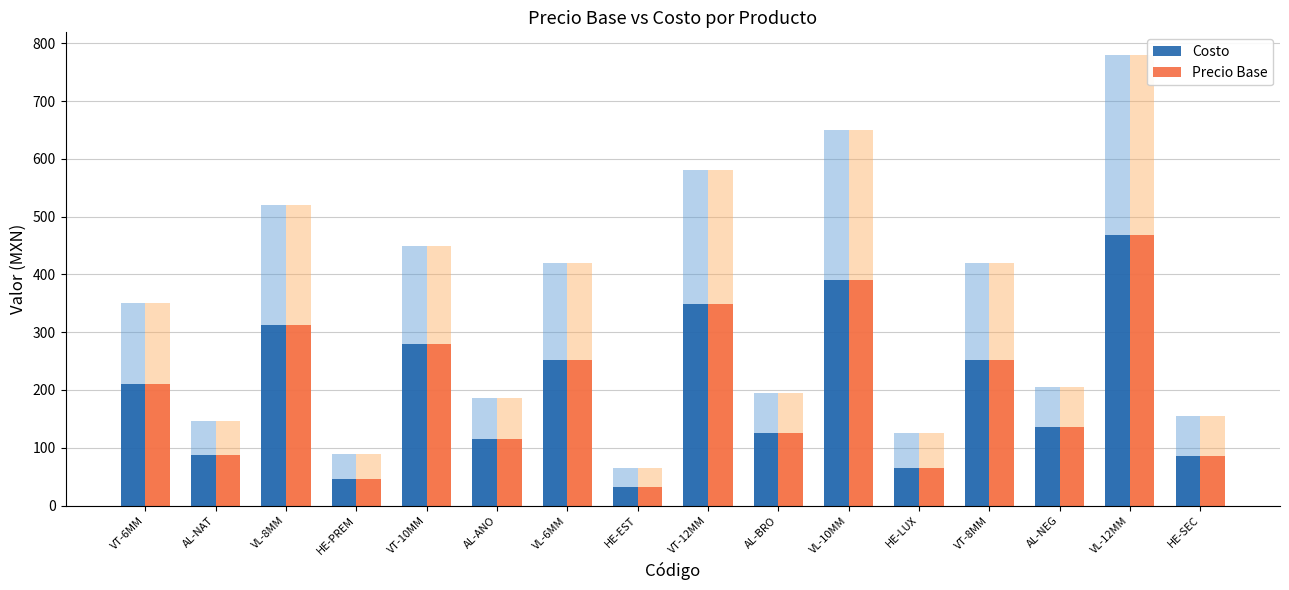

Reading right to left, list all the values displayed in this chart.

Costo: HE-SEC=85.2	VL-12MM=468.0	AL-NEG=135.3	VT-8MM=252.0	HE-LUX=65.2	VL-10MM=390.0	AL-BRO=125.3	VT-12MM=348.0	HE-EST=32.2	VL-6MM=252.0	AL-ANO=115.3	VT-10MM=280.0	HE-PREM=45.2	VL-8MM=312.0	AL-NAT=87.3	VT-6MM=210.0
precio_base (overlay): HE-SEC=85.2	VL-12MM=468.0	AL-NEG=135.3	VT-8MM=252.0	HE-LUX=65.2	VL-10MM=390.0	AL-BRO=125.3	VT-12MM=348.0	HE-EST=32.2	VL-6MM=252.0	AL-ANO=115.3	VT-10MM=280.0	HE-PREM=45.2	VL-8MM=312.0	AL-NAT=87.3	VT-6MM=210.0